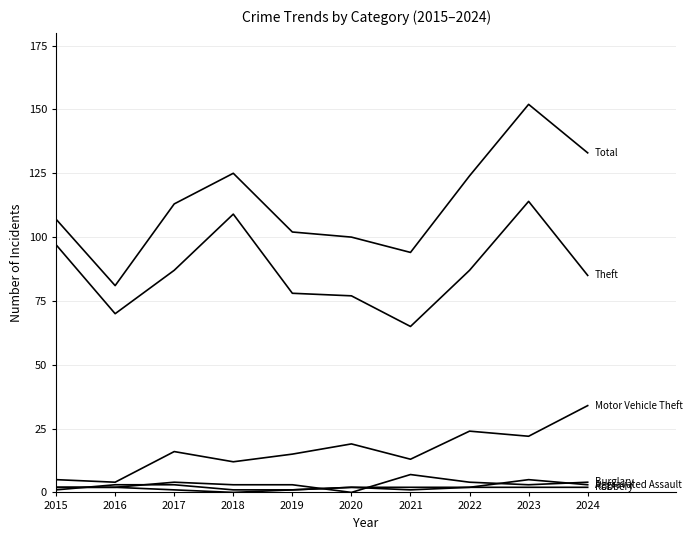

Is this an area chart (filled region under the line)?

No